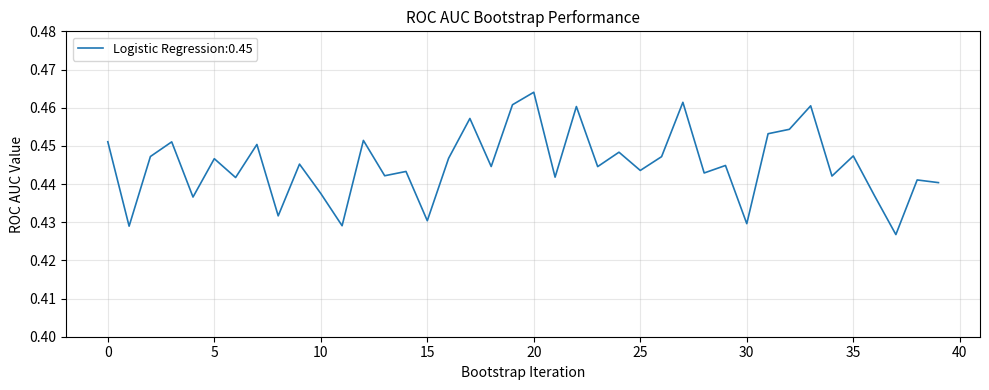

List the labels in order of value, largest first.

20, 27, 19, 33, 22, 17, 32, 31, 12, 0, 3, 7, 24, 35, 2, 26, 16, 5, 9, 29, 18, 23, 25, 14, 28, 13, 34, 21, 6, 38, 39, 10, 36, 4, 8, 15, 30, 11, 1, 37